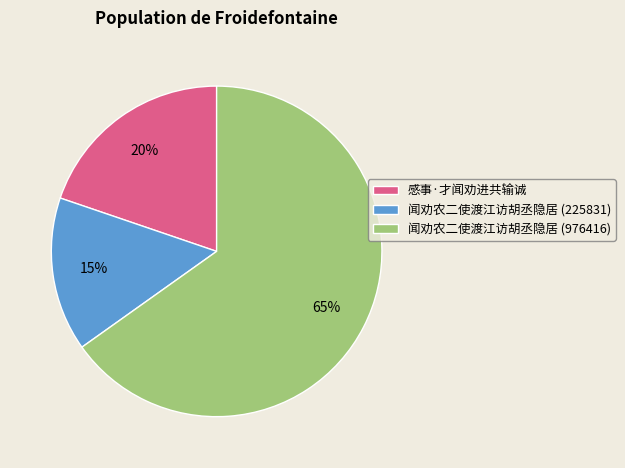

Do 感事·才闻劝进共输诚 and 闻劝农二使渡江访胡丞隐居 (976416) together represent more than half of the pie?

Yes